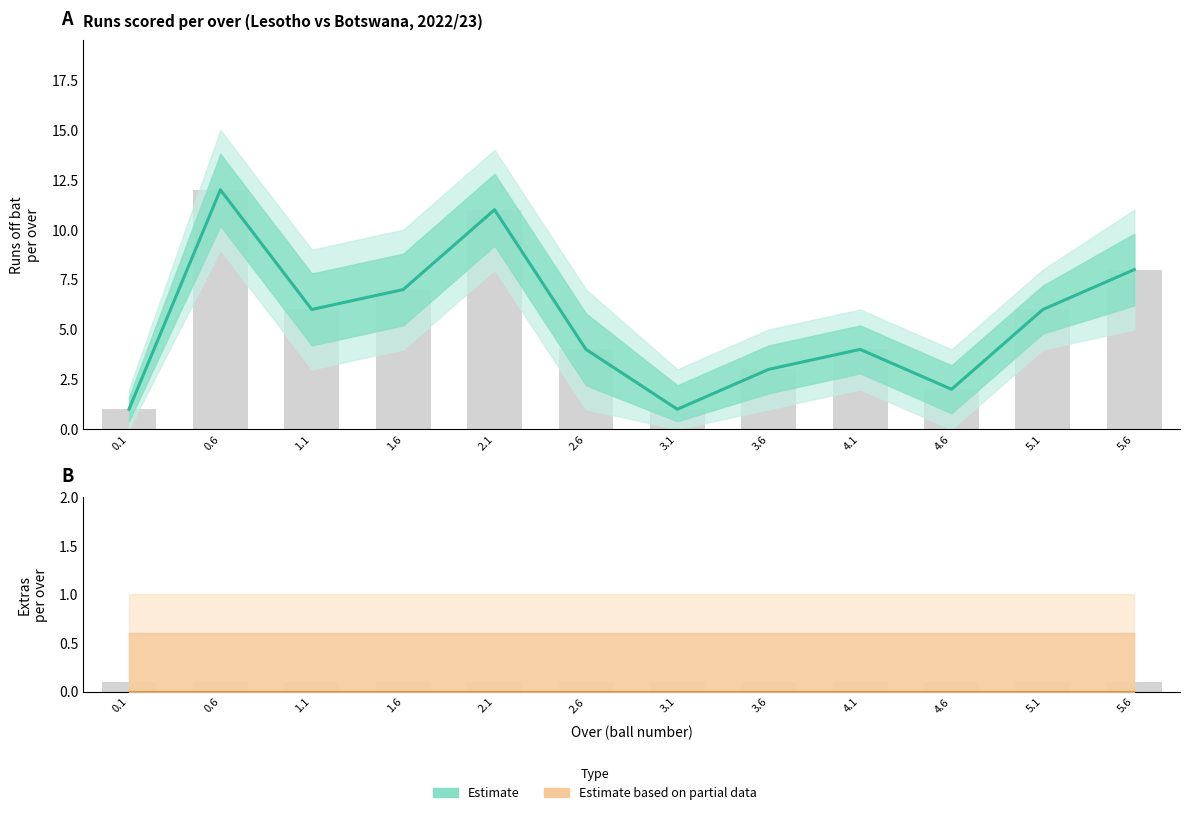

Between 4.6 and 3.1, which is larger?

4.6